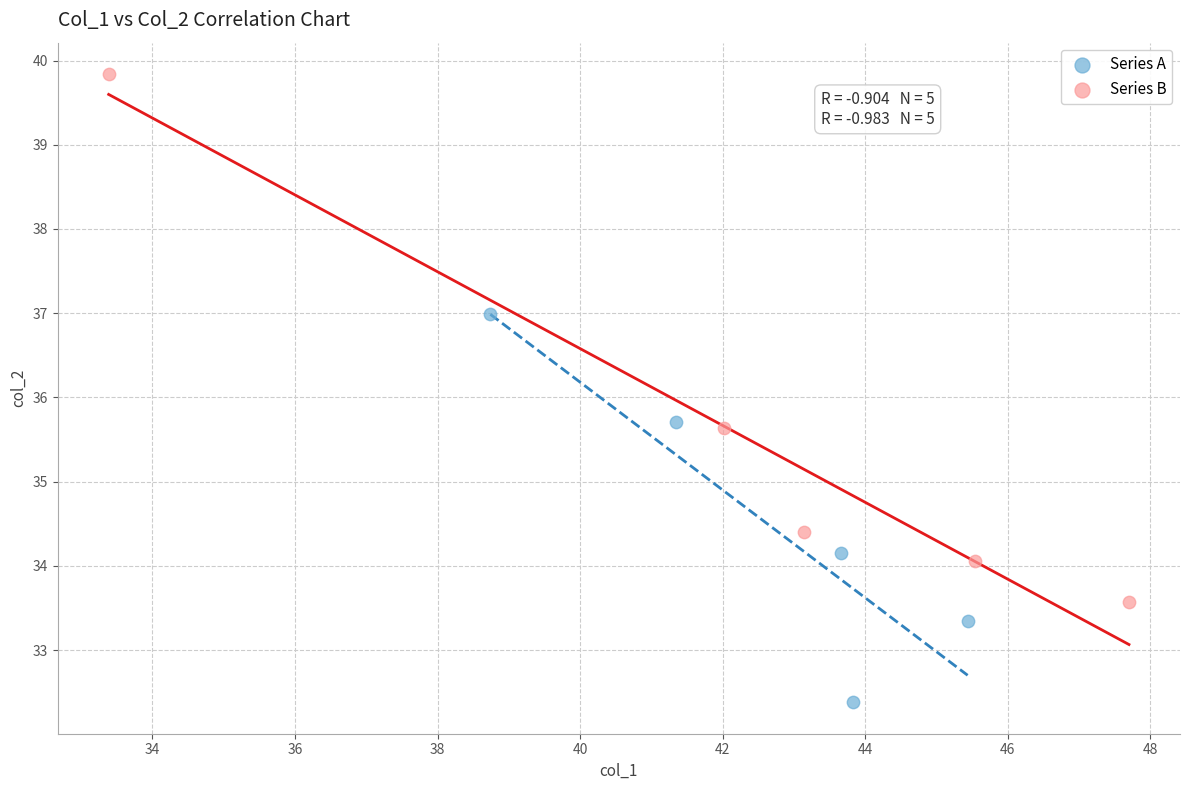

Which series reaches the maximum Y coordinate?

Series B